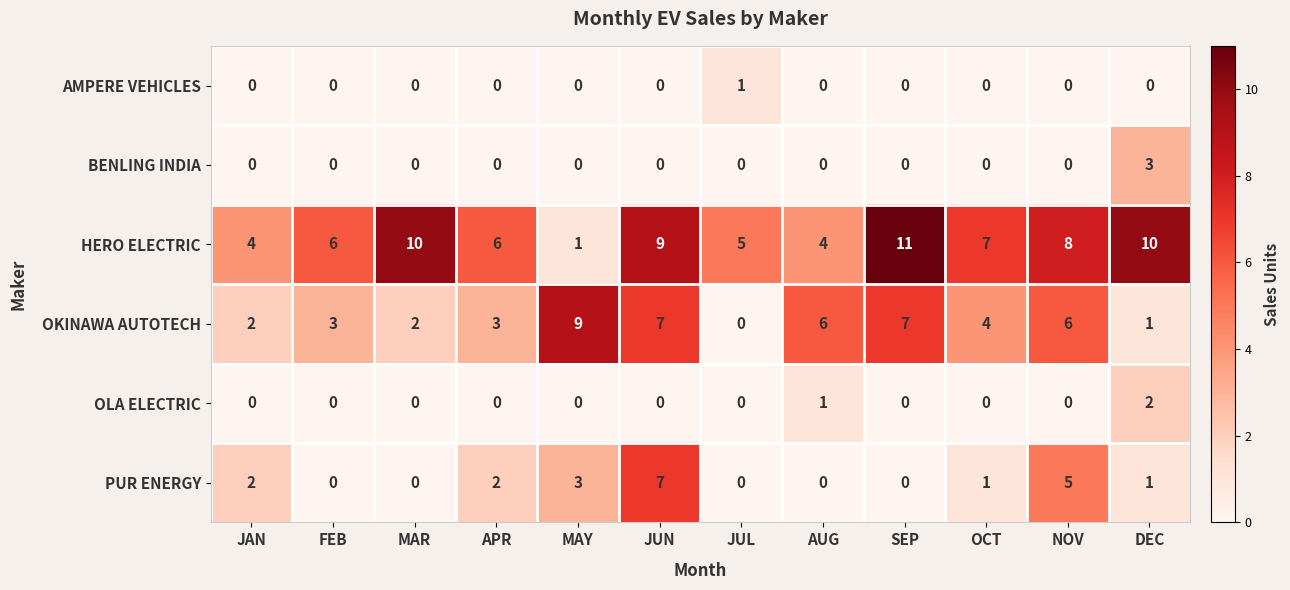

The OKINAWA AUTOTECH series shows 1 at MAR. True or false?

False